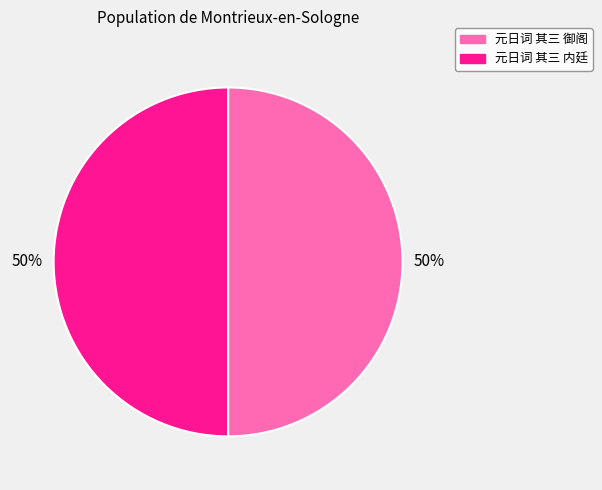

To the nearest percent, what is the average slice percentage?

50%